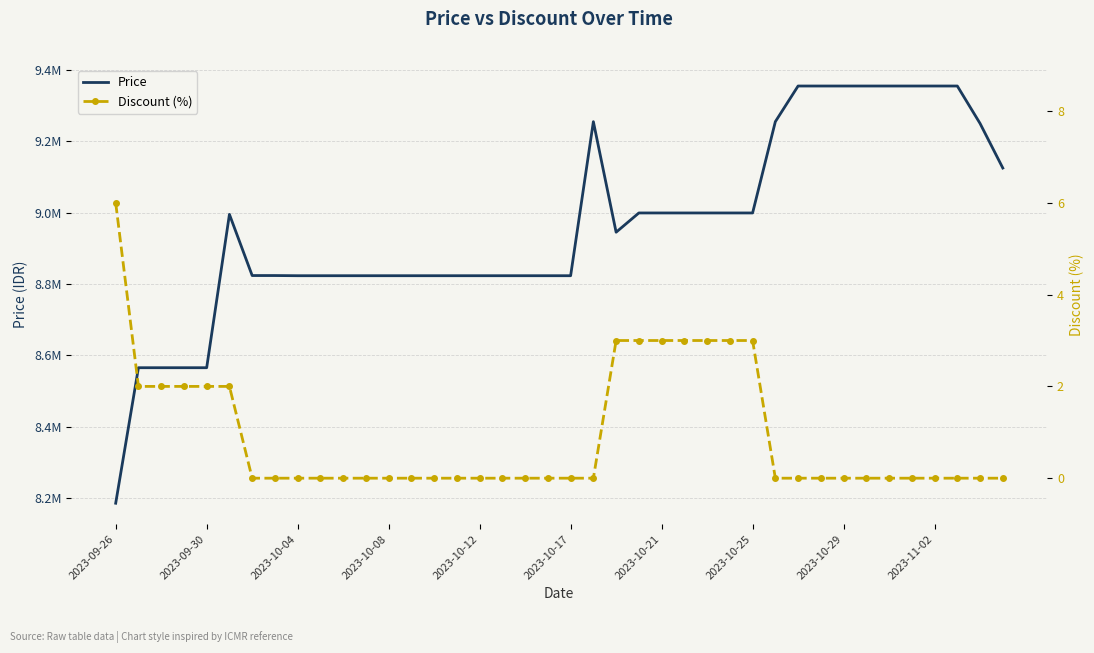

What is the highest value of the Price series?

9355000